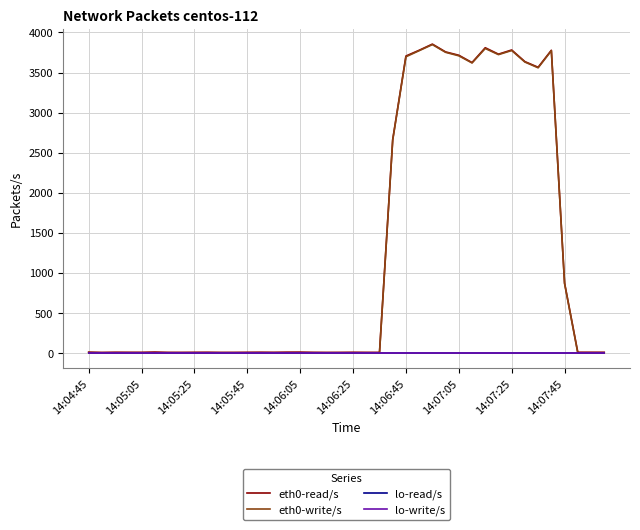

Which series has the widest spread of values?

eth0-write/s